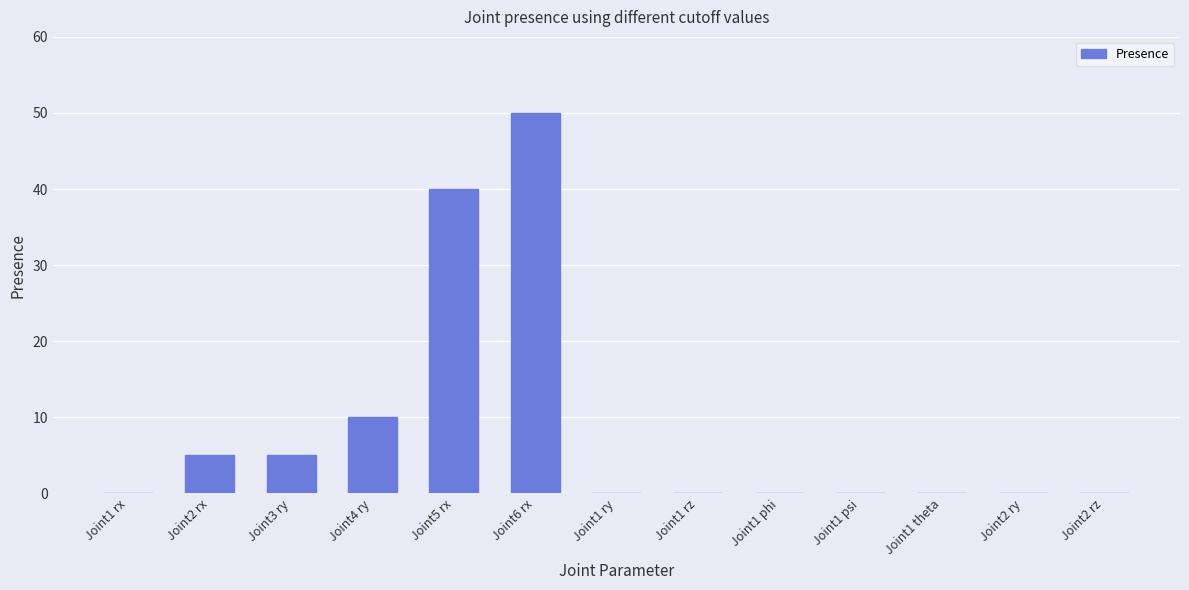

How many values are between 0 and 5?

10